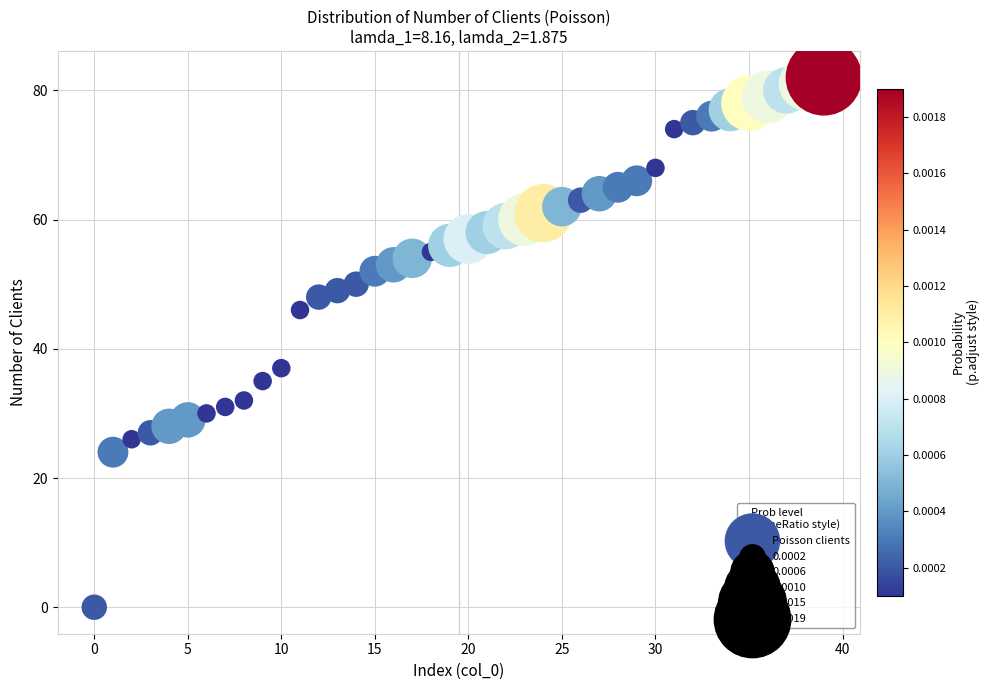

What is the range of Y values (max minus min)?

82